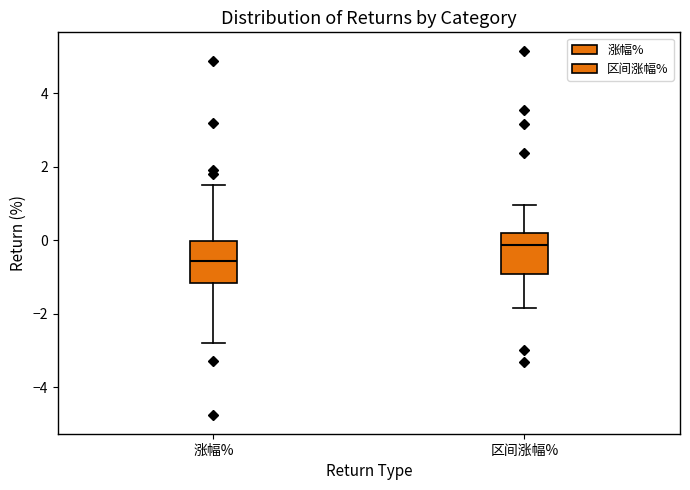

Which box has the highest median line?

区间涨幅%